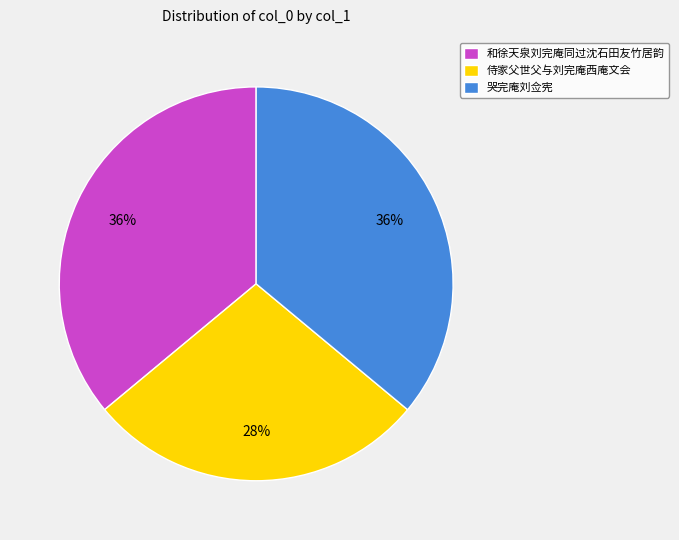

Which category has the smallest portion of the pie?

侍家父世父与刘完庵西庵文会